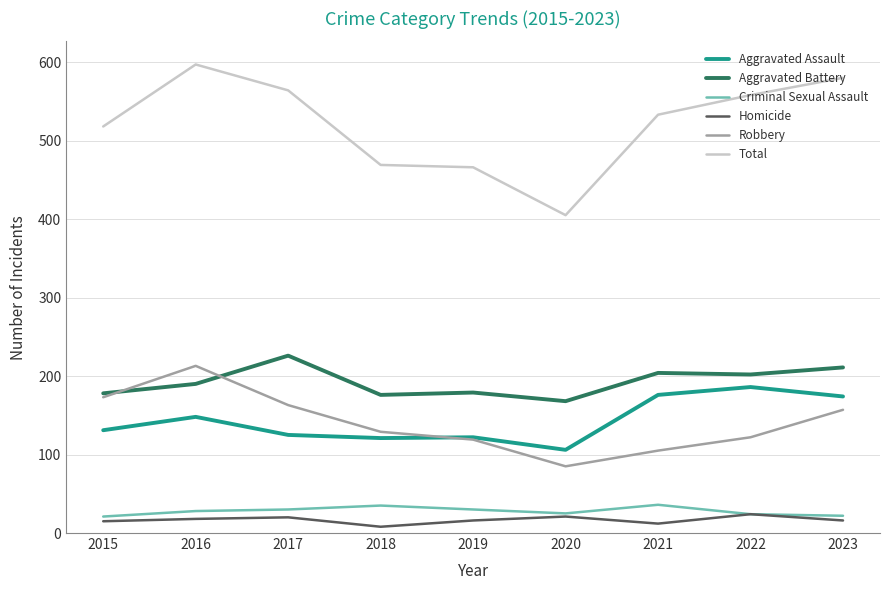

What is the highest value of the Homicide series?

24